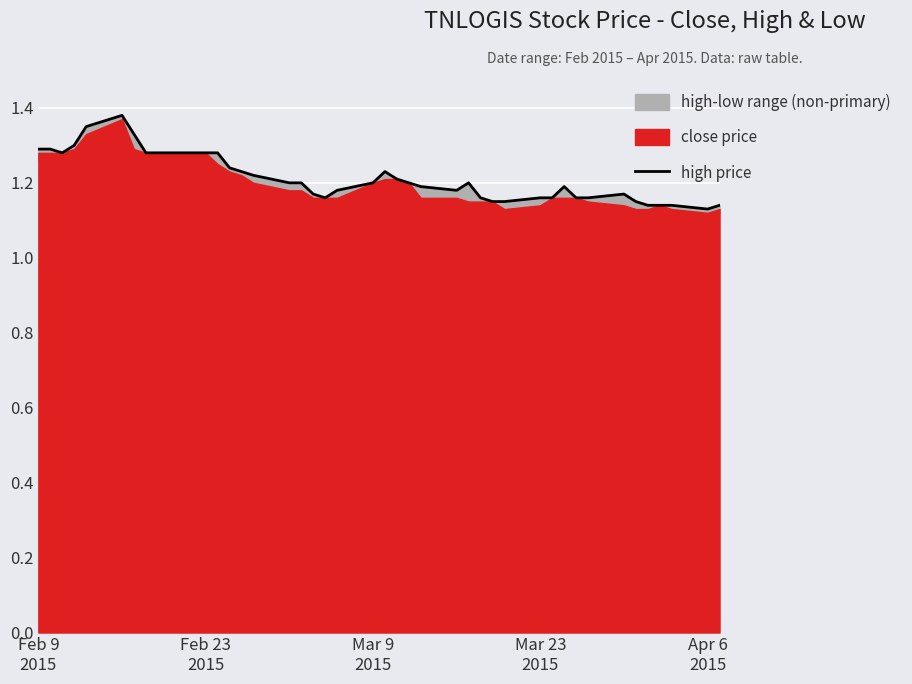

How many interior local peaks (higher than both neighbors) does the data have?

5